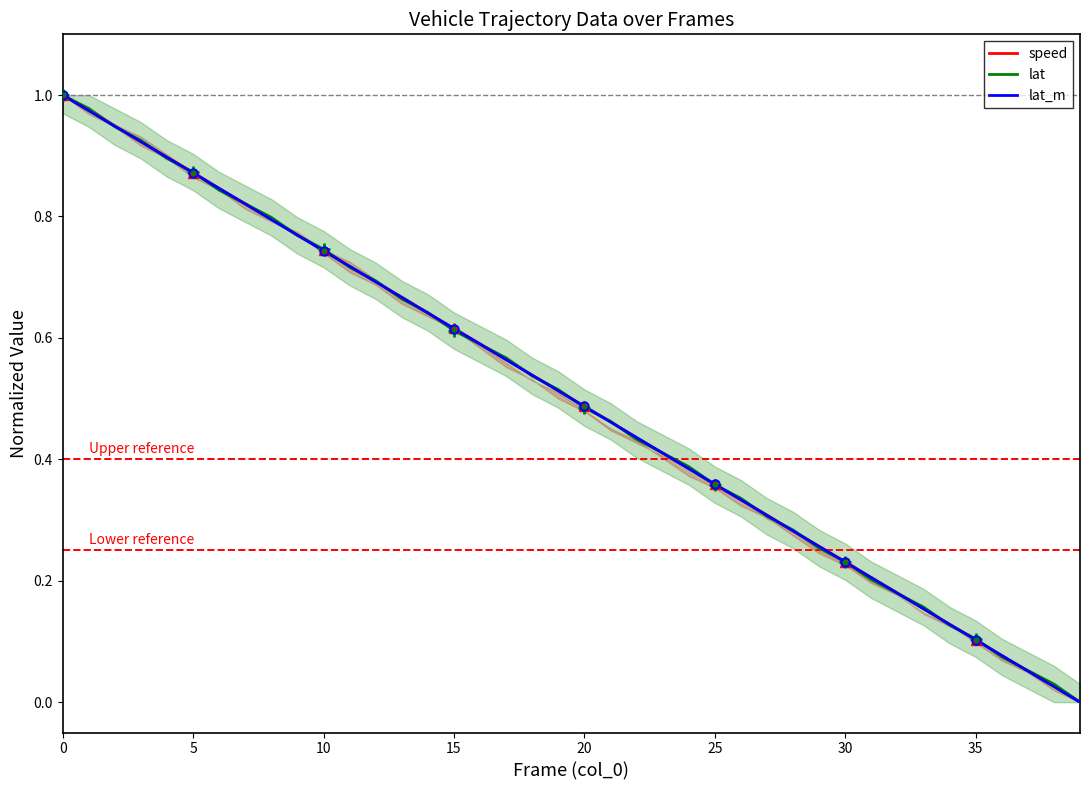

Rank the series at 35 from lowest to highest value.

lat_m, speed, lat